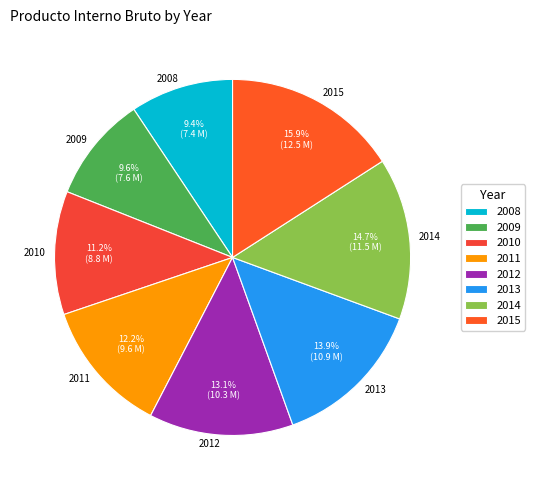

Is there a majority slice in this chart?

No